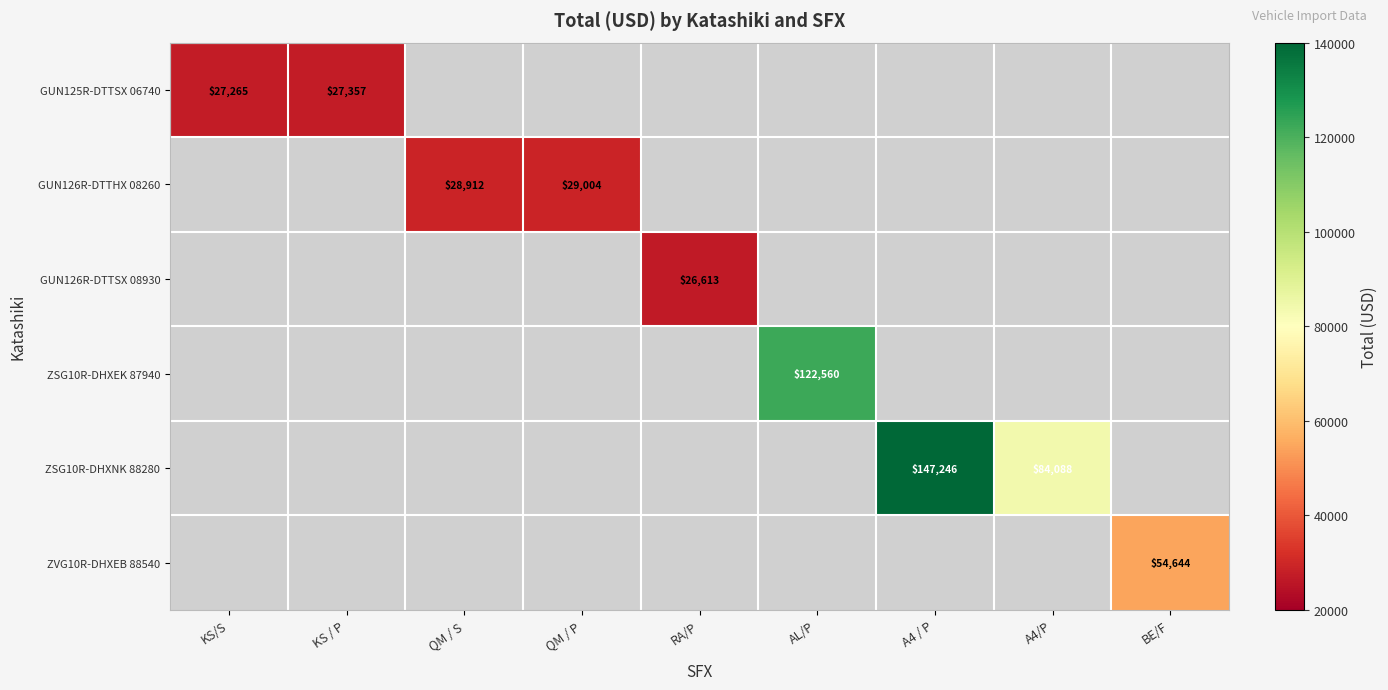

Is it true that GUN126R-DTTHX 08260 equals 29004 at QM / P?

True